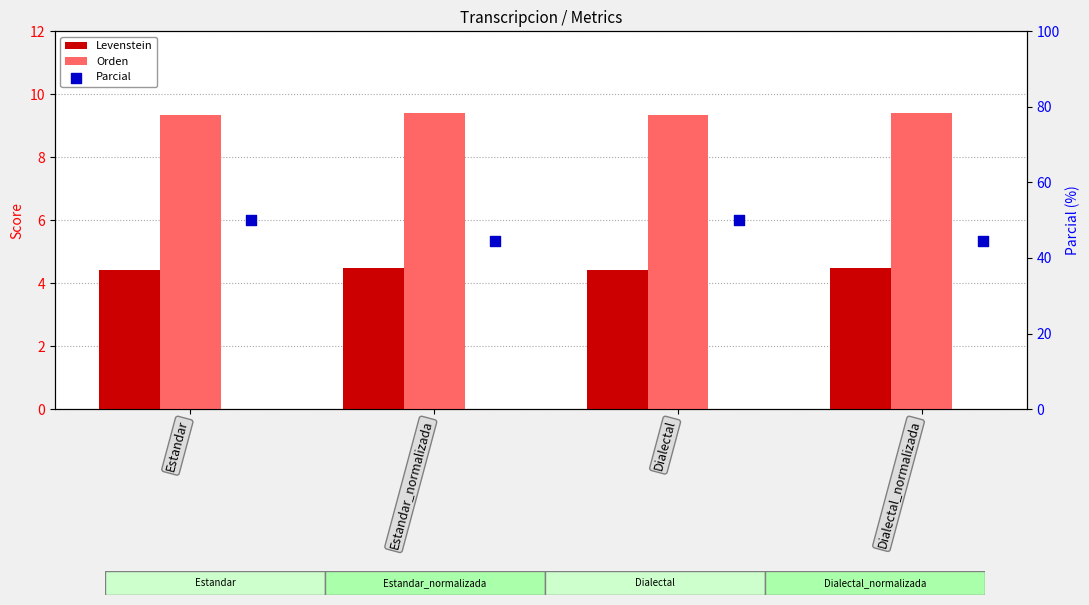

Which series has the largest total across all categories?

Parcial